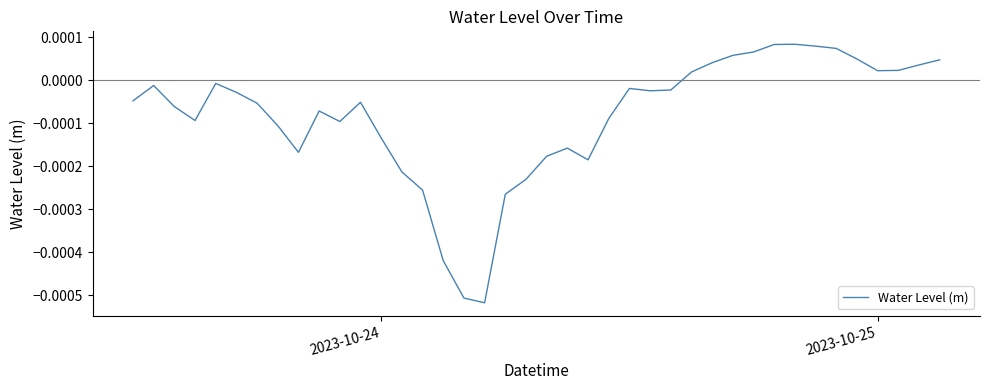

Does the chart have visible grid lines?

No